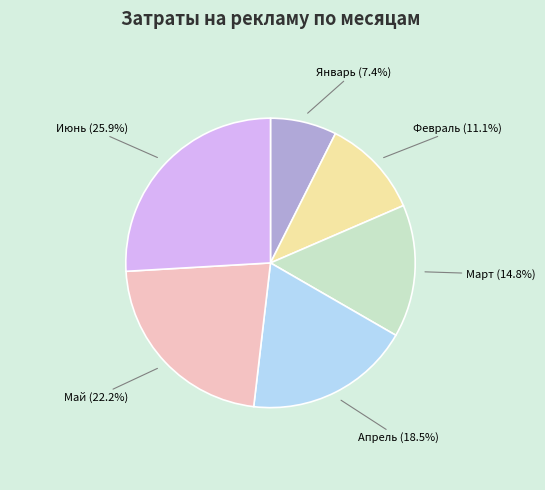

Is there any slice that represents more than half of the pie?

No